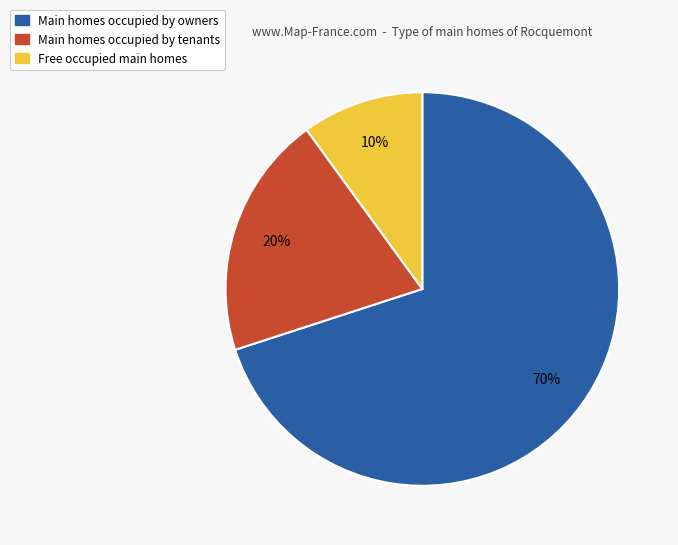

The Main homes occupied by tenants slice represents 14% of the pie. True or false?

False